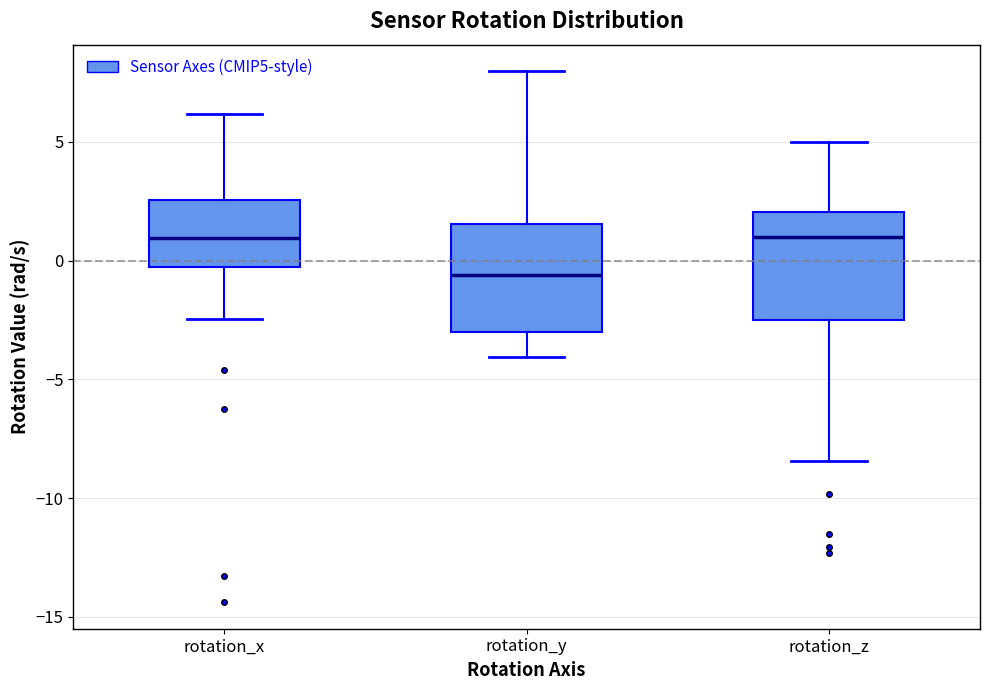

Which box has the lowest median line?

rotation_y